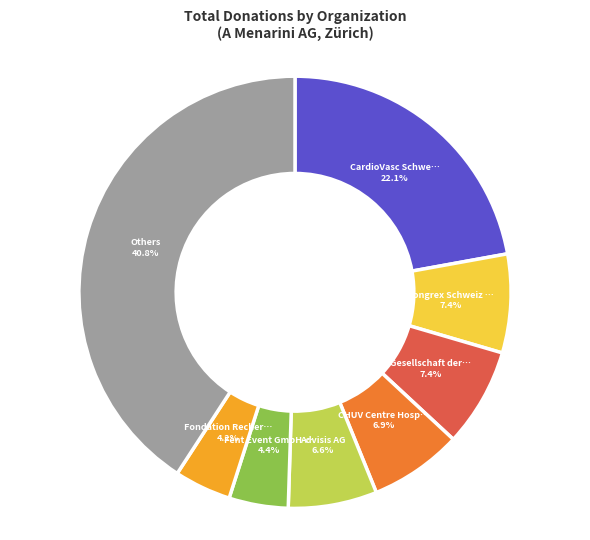

Is there any slice that represents more than half of the pie?

No